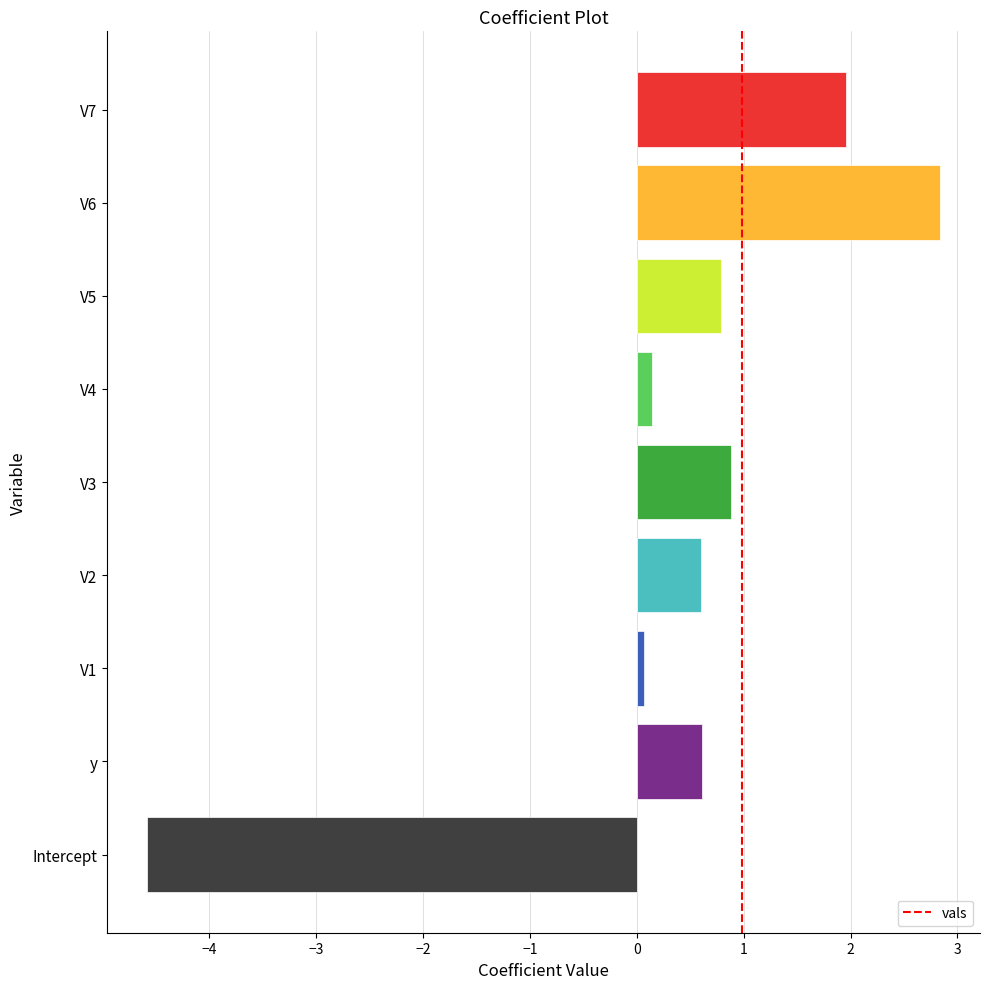

Is it true that the value at Intercept is -4.6?

True